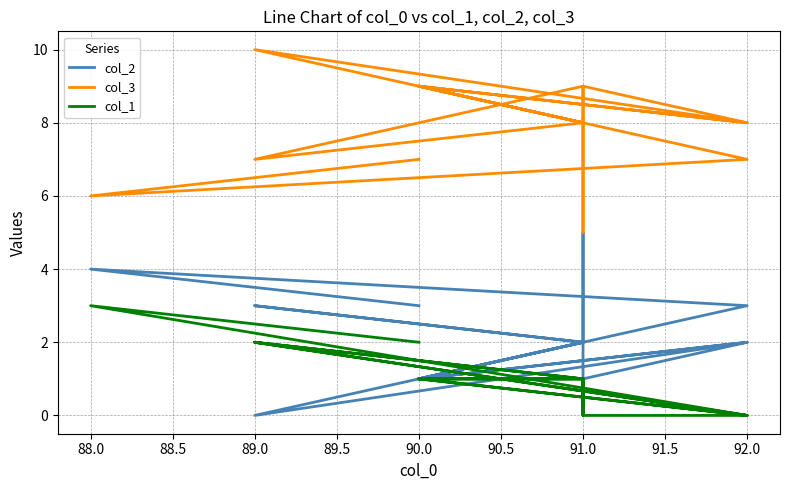

How many data points in col_1 are above 1?

4